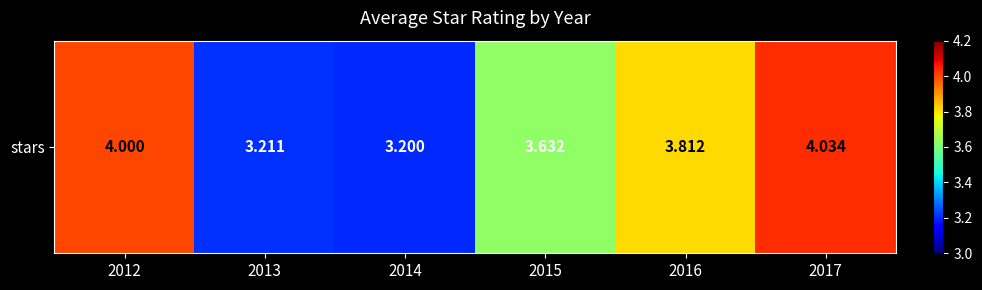

What is the minimum value shown in the chart?

3.2